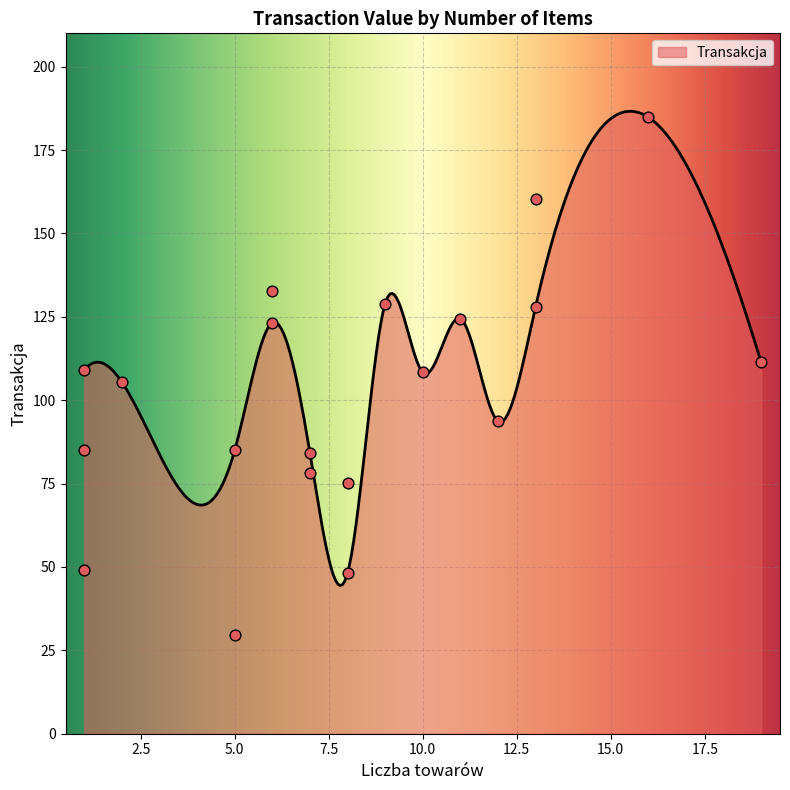

What is the change in value from 6 to 7?

-48.7